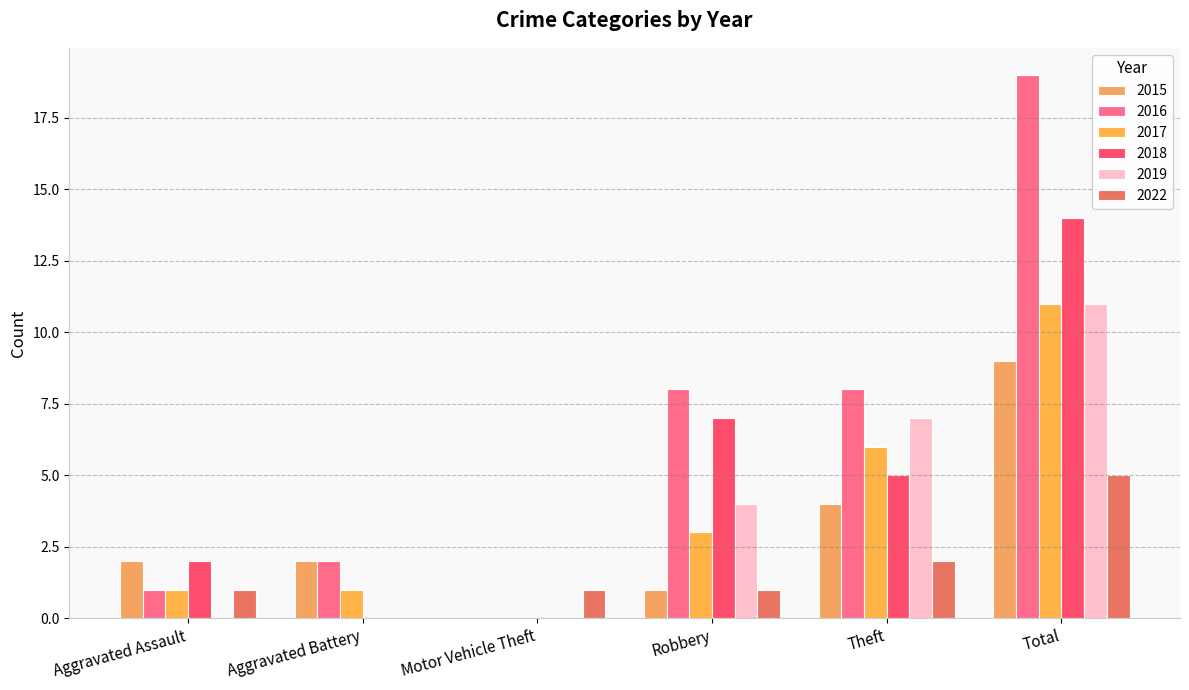

The value of 2017 at Motor Vehicle Theft is 0. True or false?

True